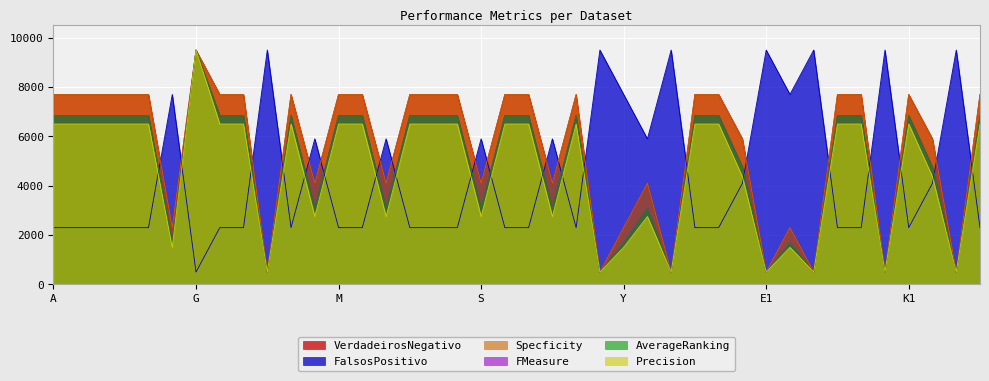

How many interior local peaks does the AverageRanking series have?

6